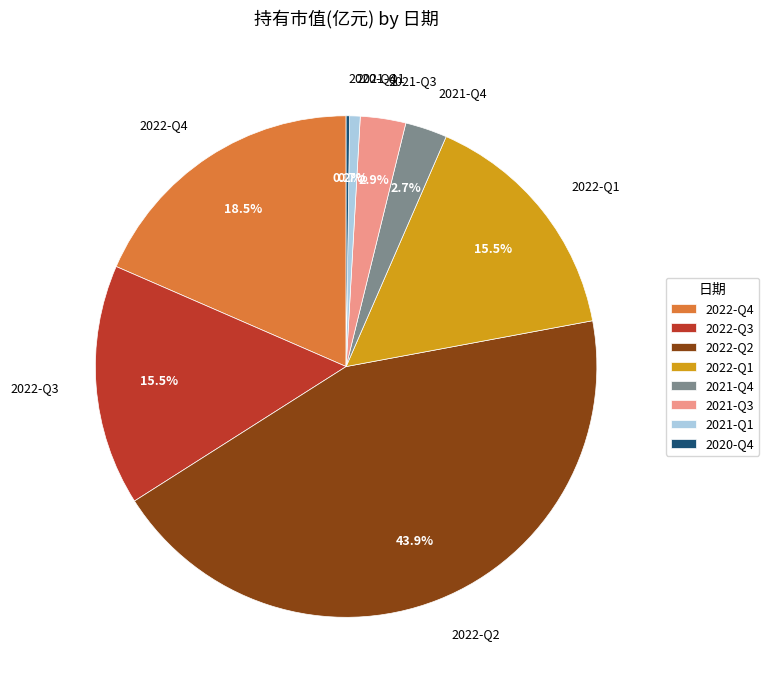

Which slice is the largest?

2022-Q2